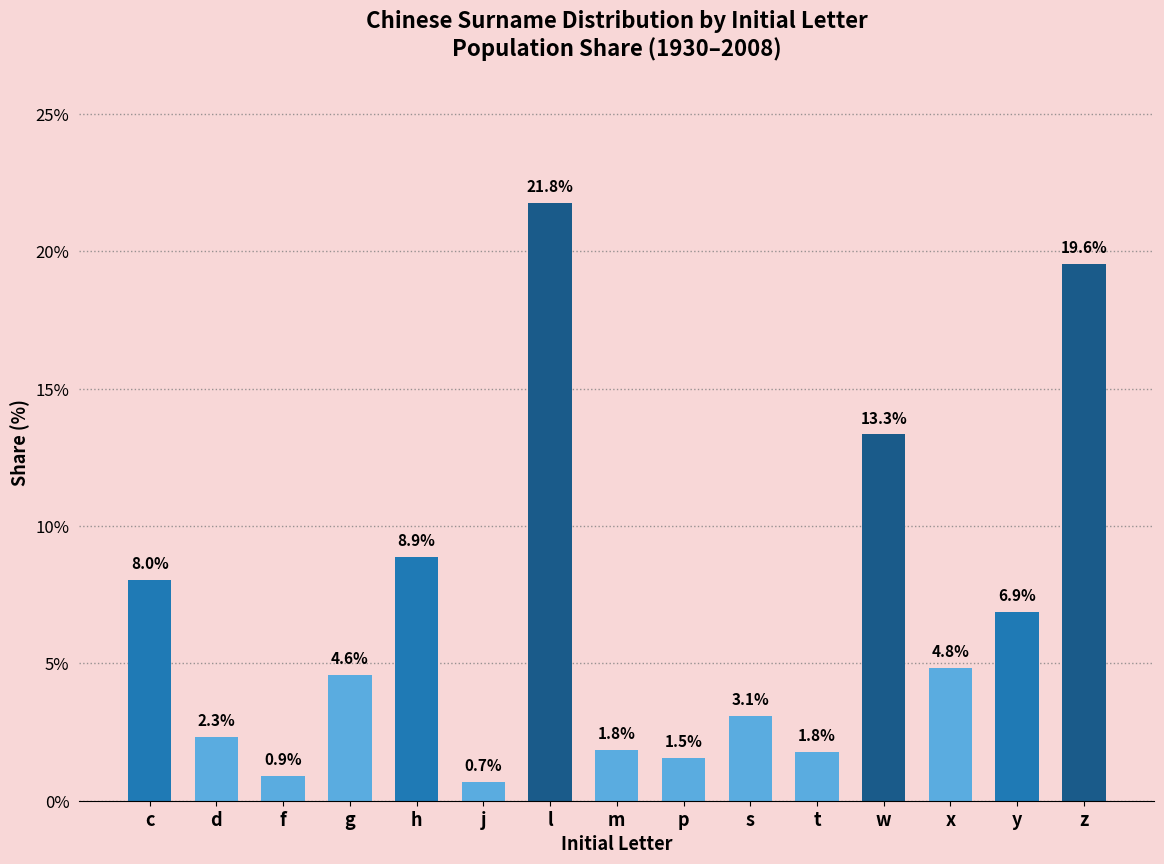

What is the sum of all values?

100.0